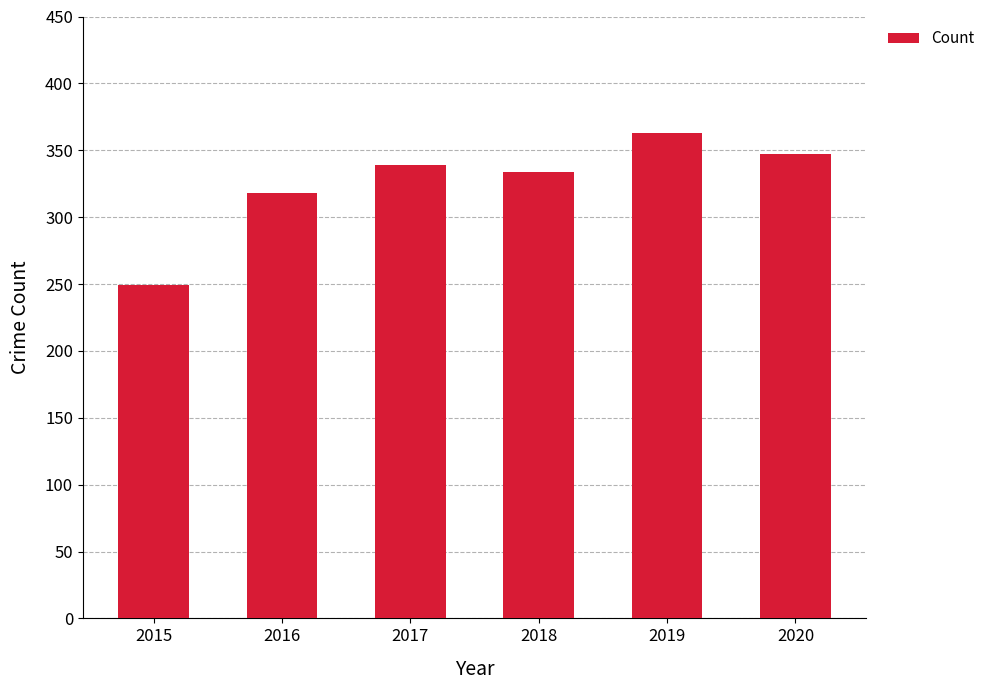

Reading left to right, transcribe all the data shown in this chart.

249	318	339	334	363	347